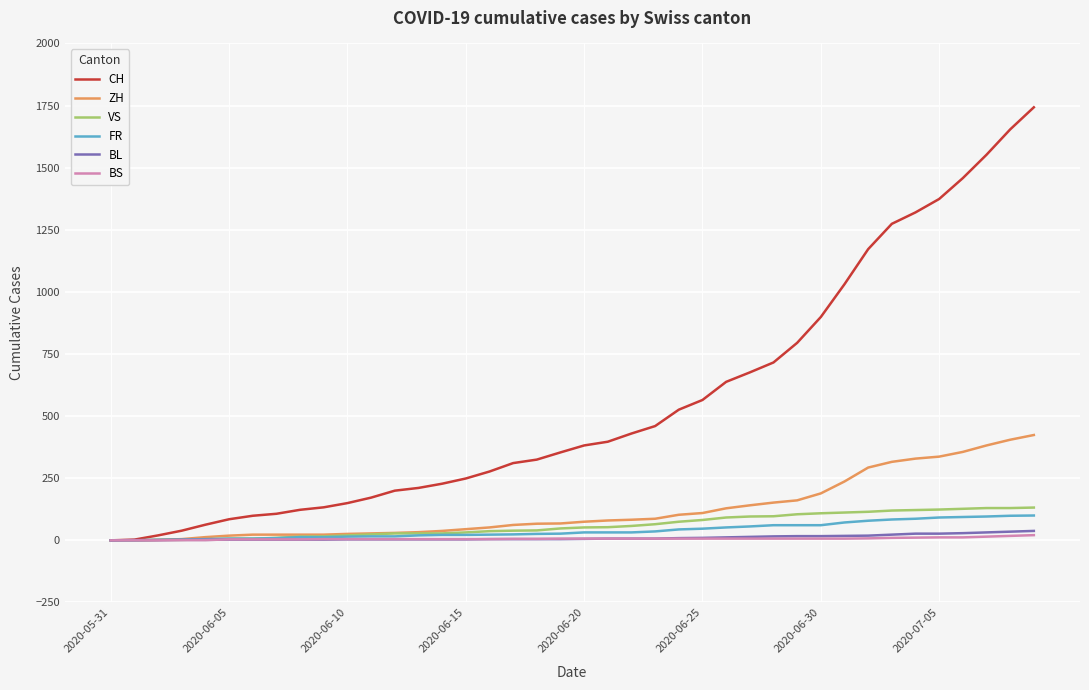

Which series has the largest range (max minus min)?

CH